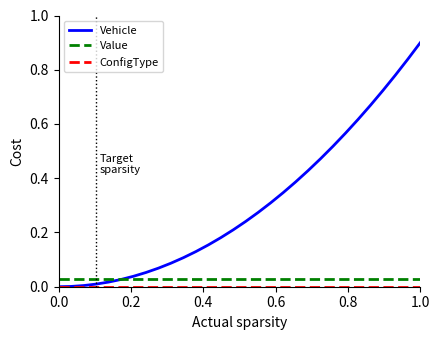

What is the greatest value displayed?

0.9